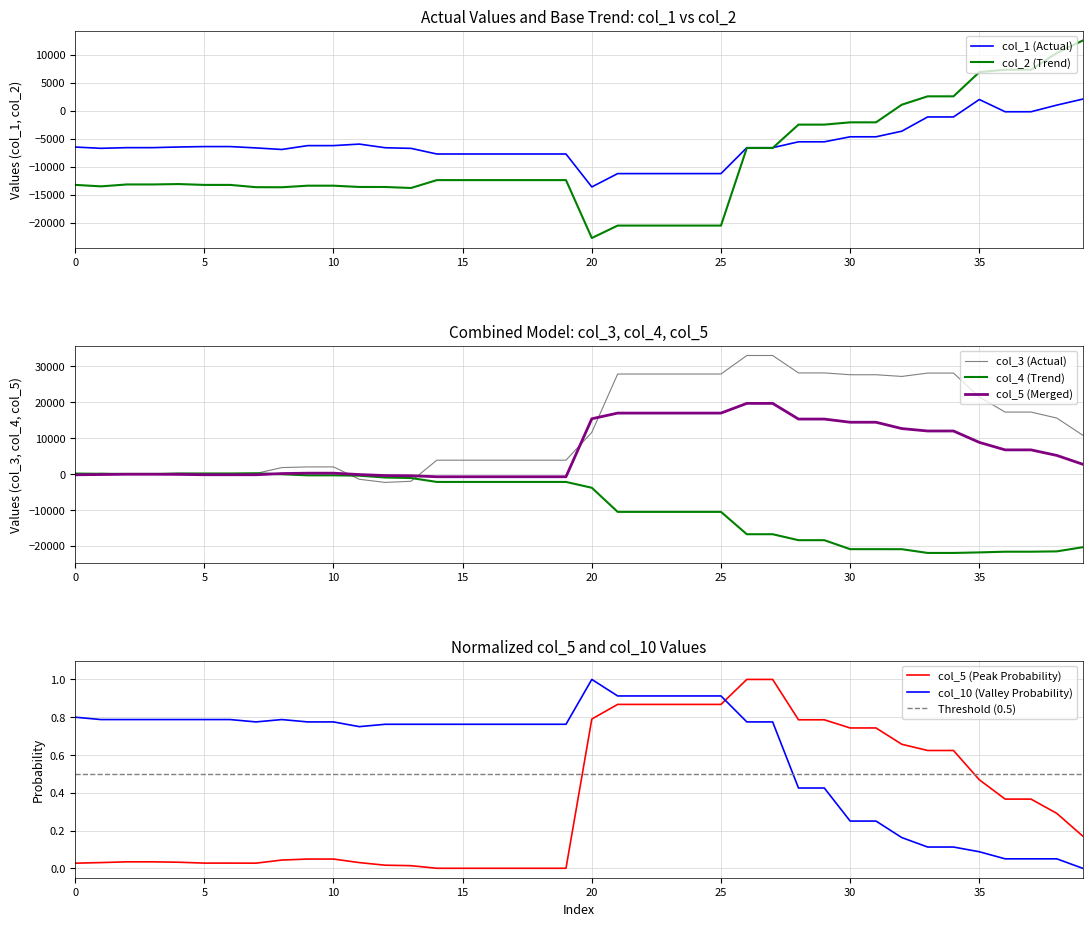

What is the difference between the highest and lowest values at 18?

16273.0